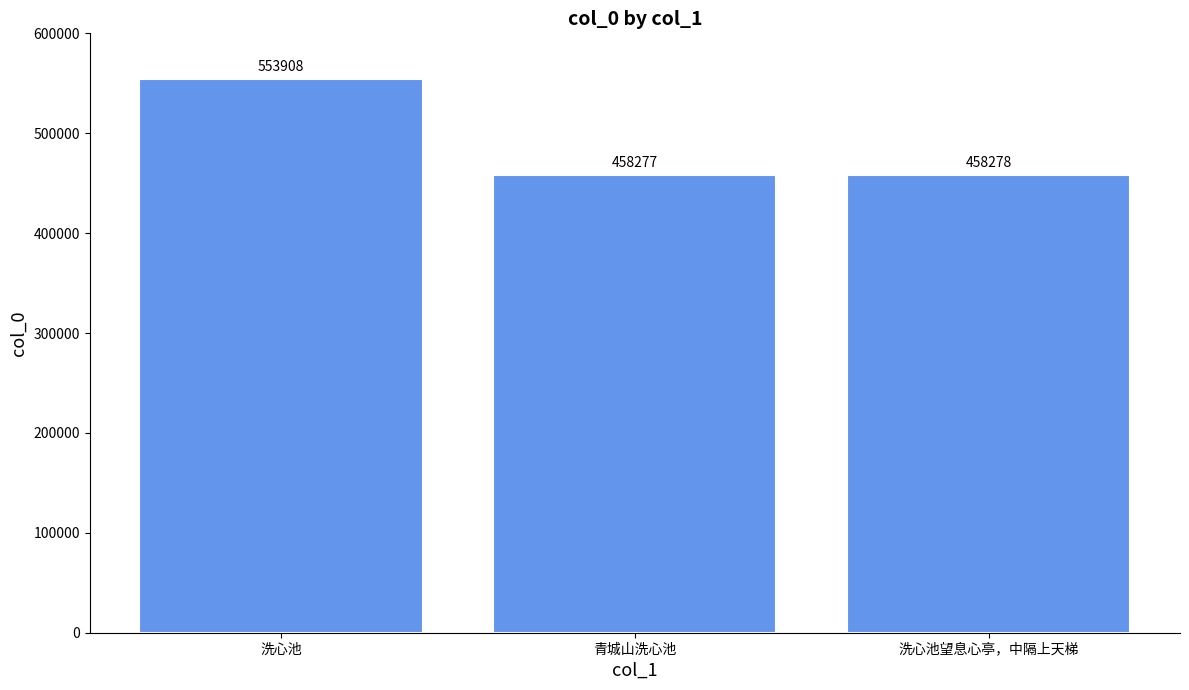

Reading right to left, extract all data points from this chart.

洗心池望息心亭，中隔上天梯=458278	青城山洗心池=458277	洗心池=553908